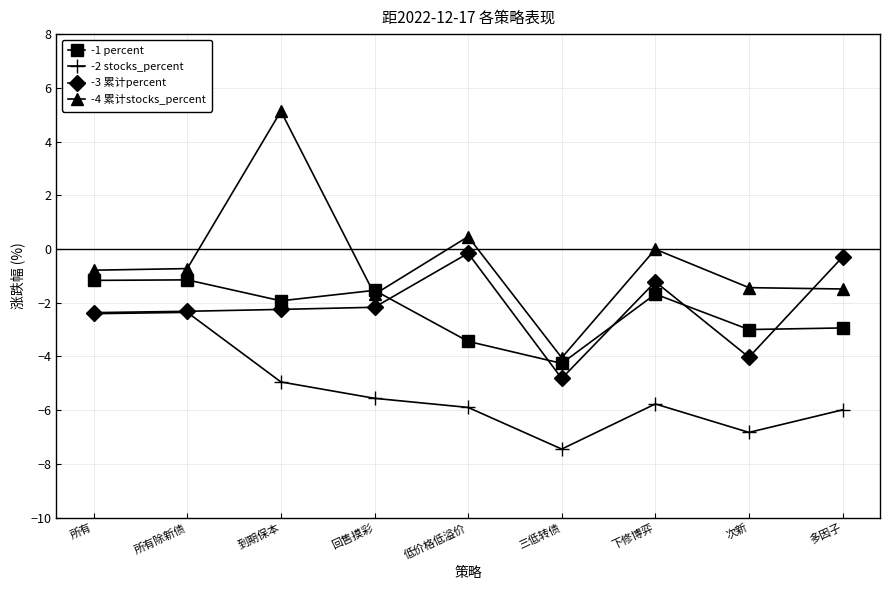

At which label does -4 累计stocks_percent reach its peak?

到期保本